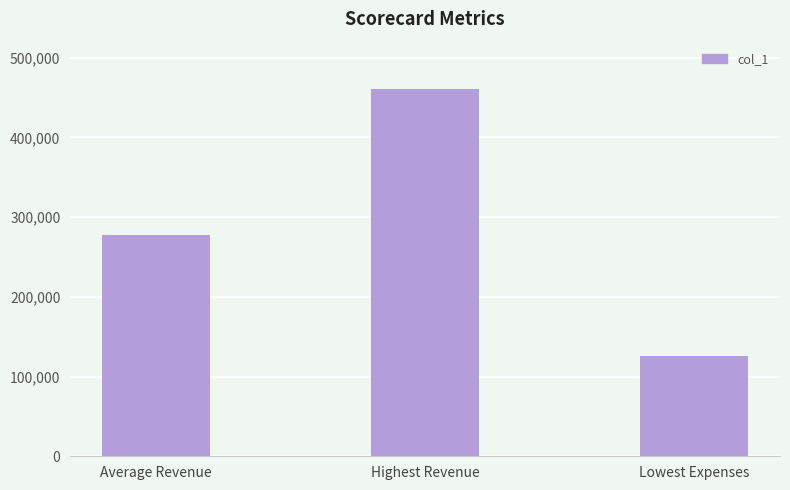

The value at Lowest Expenses is 47229.2. True or false?

False